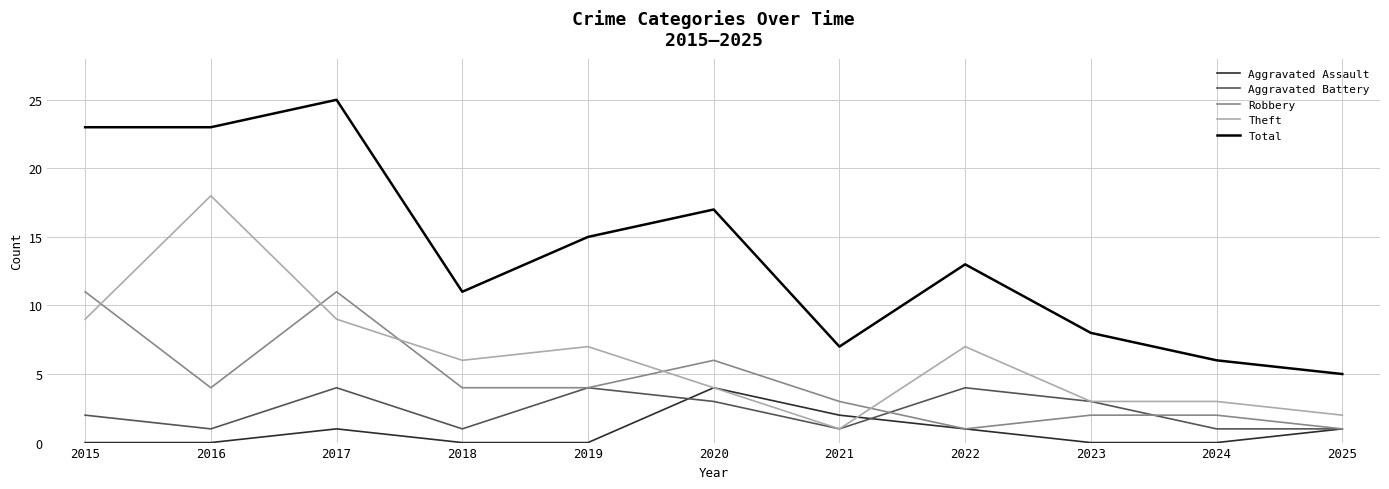

What is the difference between the maximum and minimum values in the Aggravated Battery series?

3